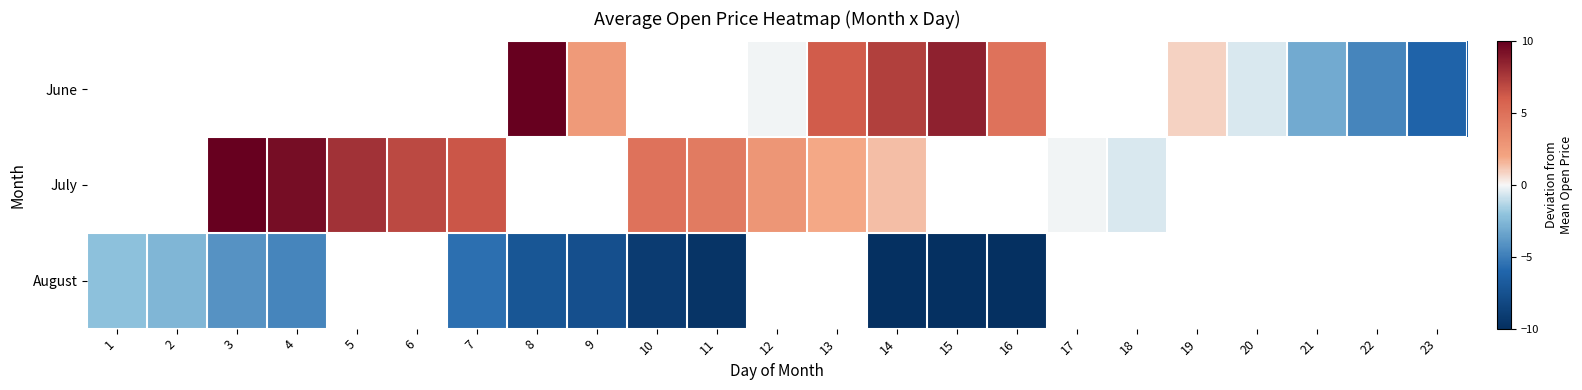

At which category does the chart reach its peak across all series?

8